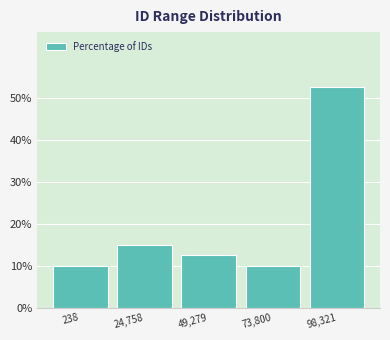

Reading left to right, list all the values displayed in this chart.

238=10.0	24,758=15.0	49,279=12.5	73,800=10.0	98,321=52.5